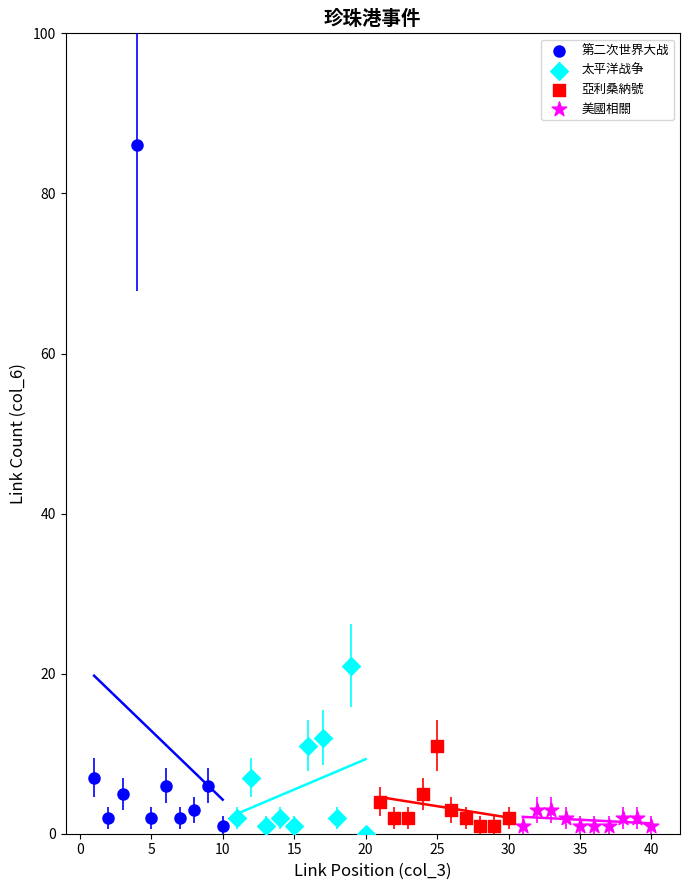

Which series has the largest Y range (max minus min)?

第二次世界大战